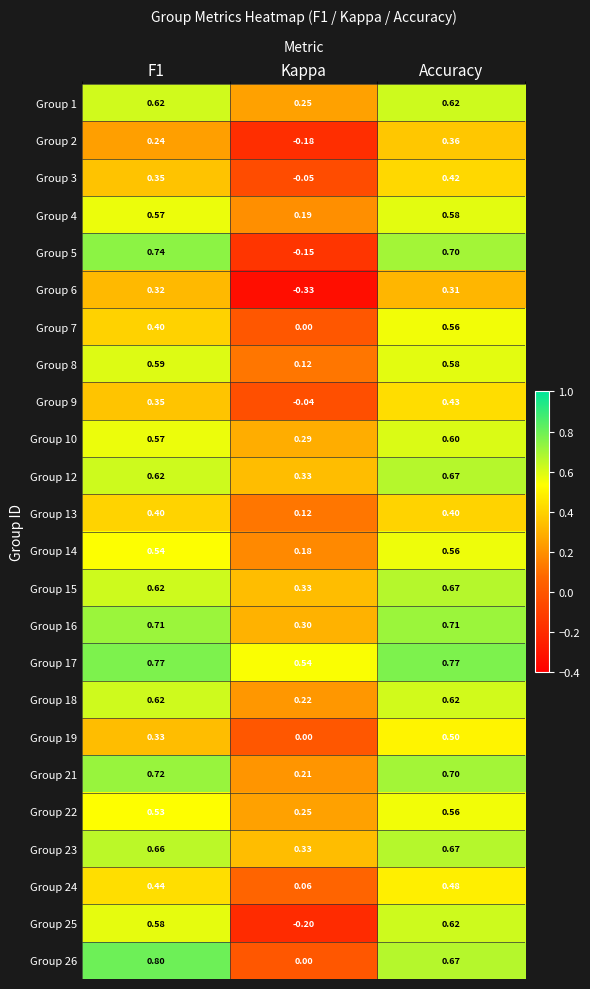

Is the value of Group 21 at Accuracy greater than the value of Group 6 at F1?

Yes